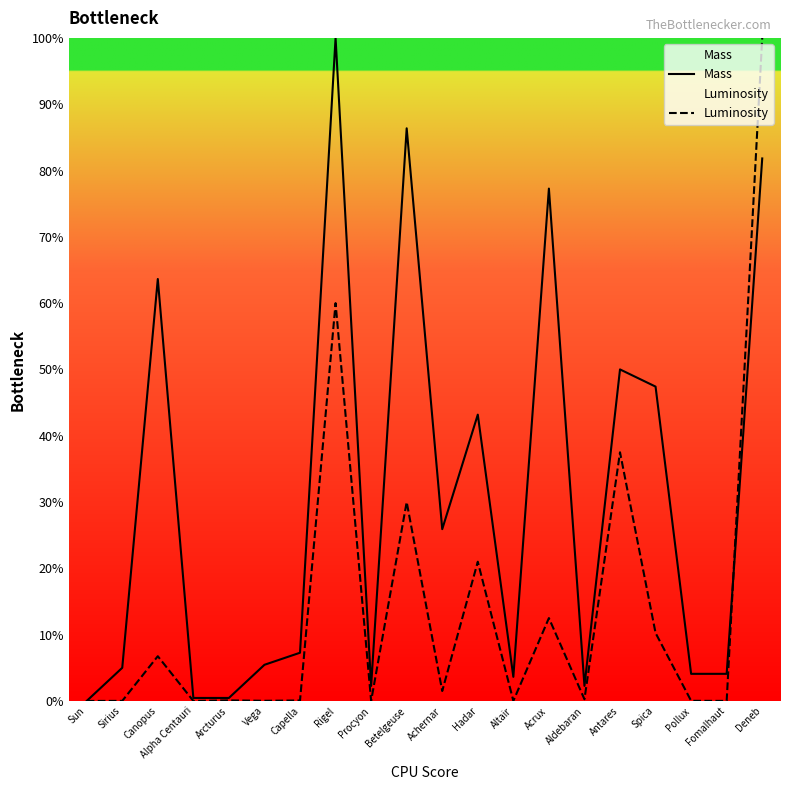

At which label is Luminosity closest to 50?

Rigel